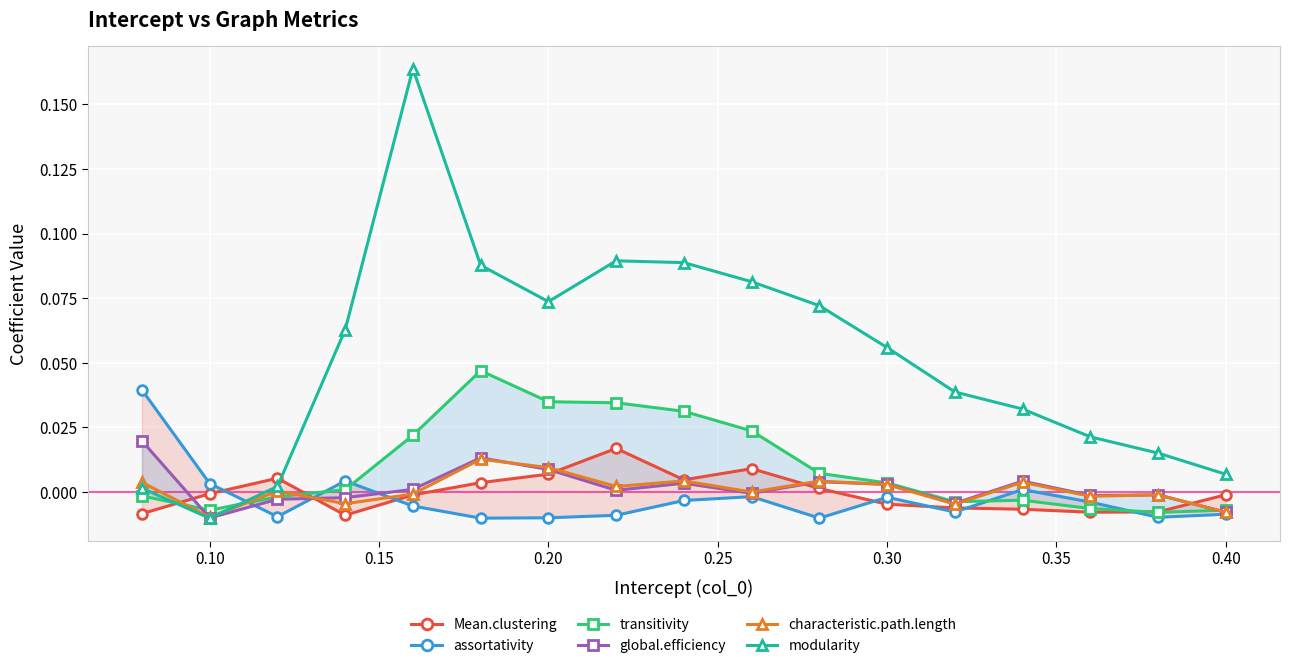

How many values in the modularity series exceed 0?

16